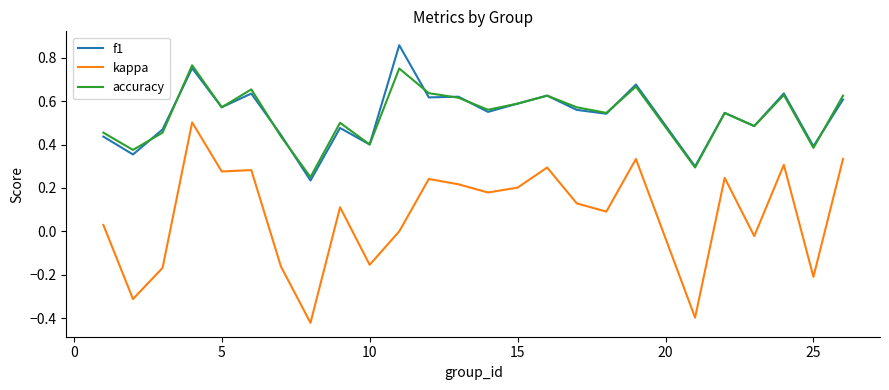

True or false: accuracy and kappa intersect in this chart.

False